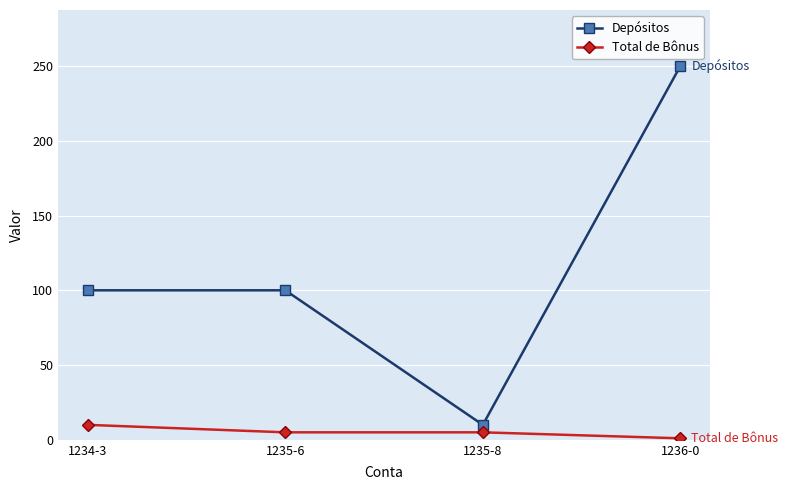

Where is the first local minimum for Depósitos?

1235-8